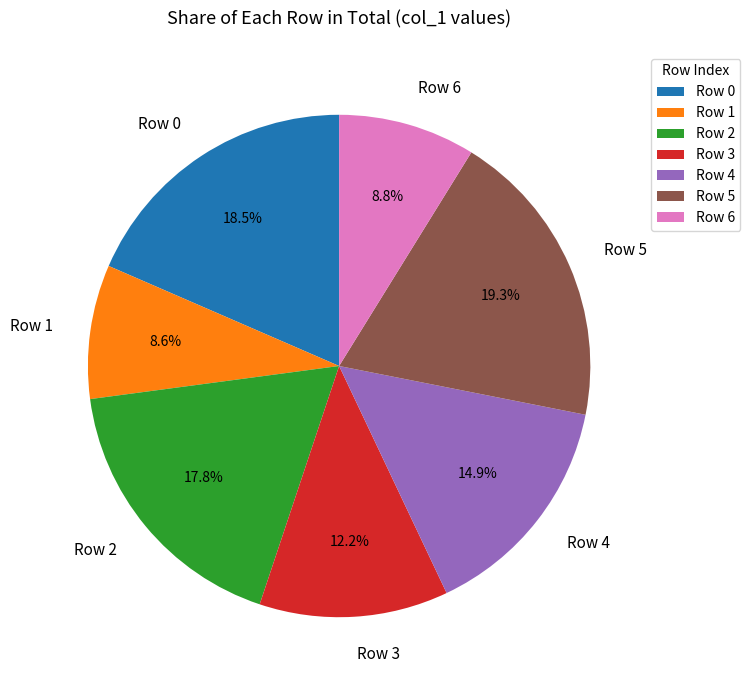

How many segments does this pie chart have?

7